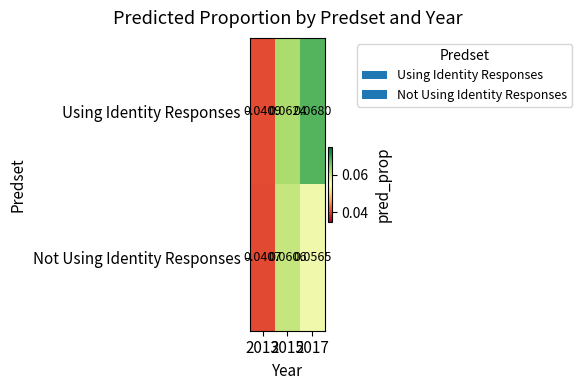

Which label corresponds to the largest value in the chart?

2017